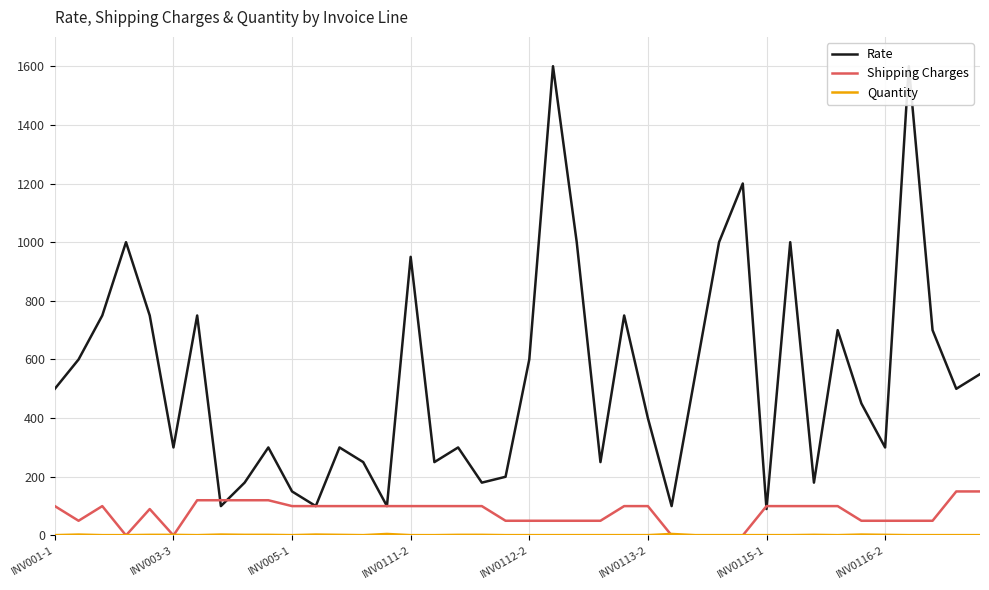

Which series has the largest total across all categories?

Rate